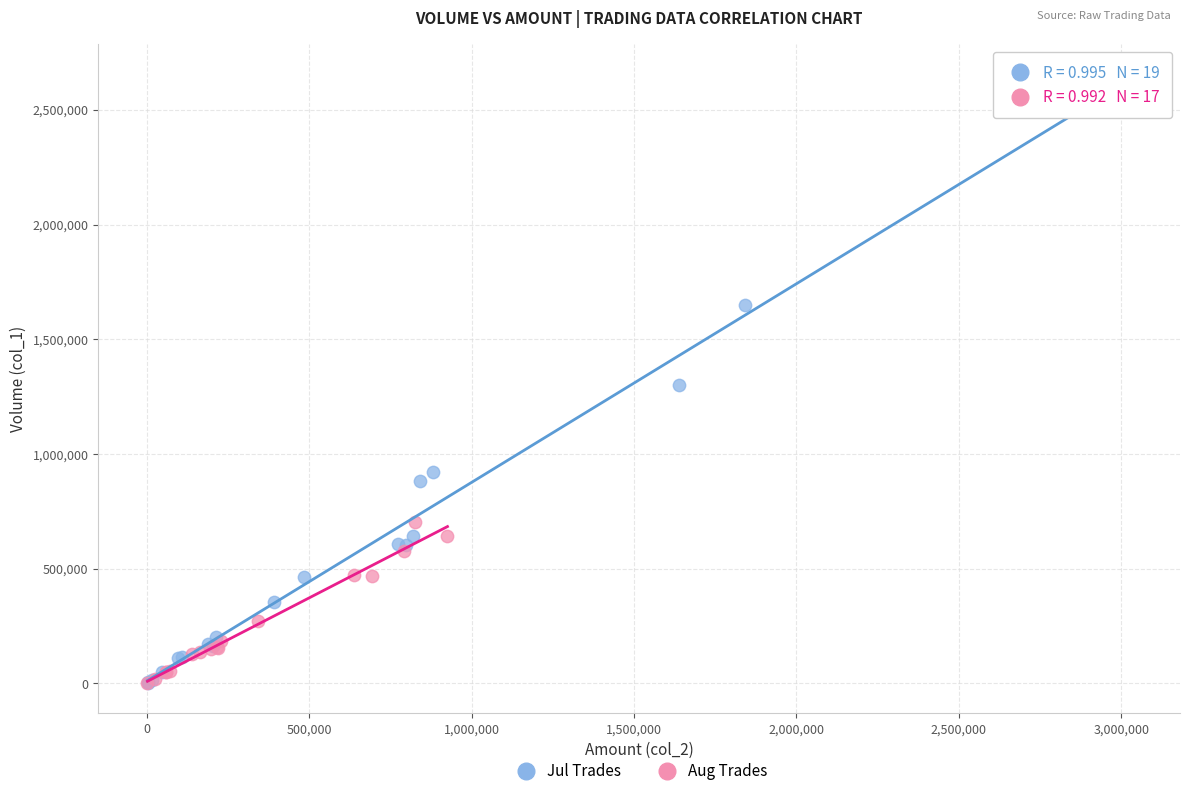

Which series has the widest spread of Y values?

Jul Trades